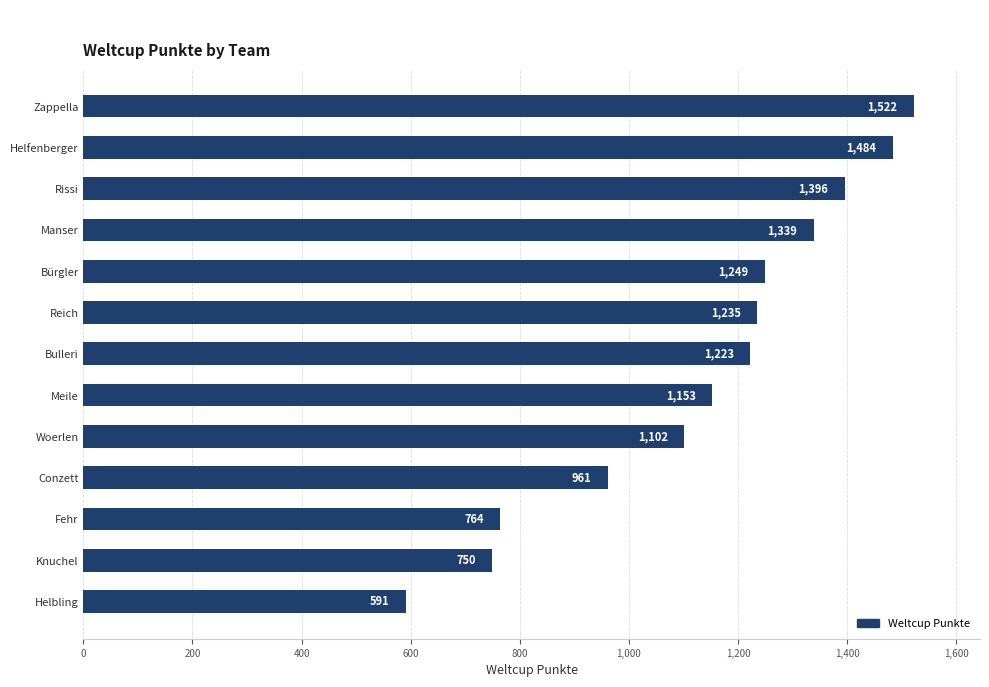

True or false: the data shows 961 at Conzett.

True